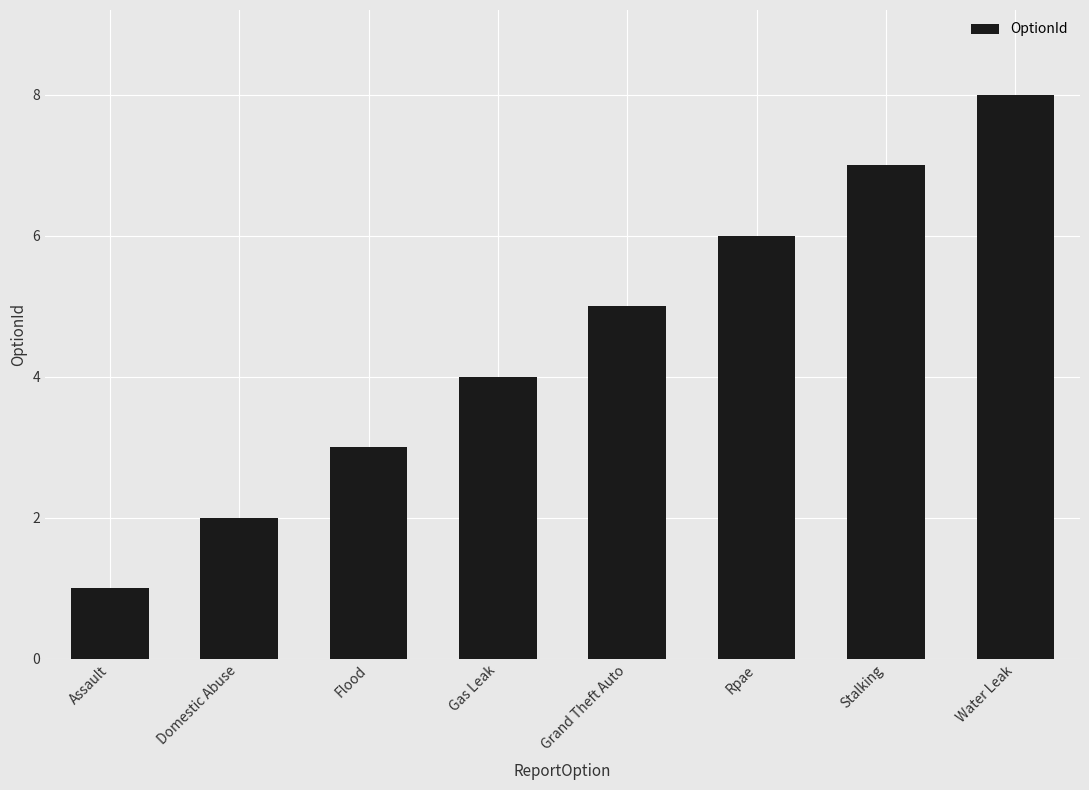

What is the greatest value displayed?

8